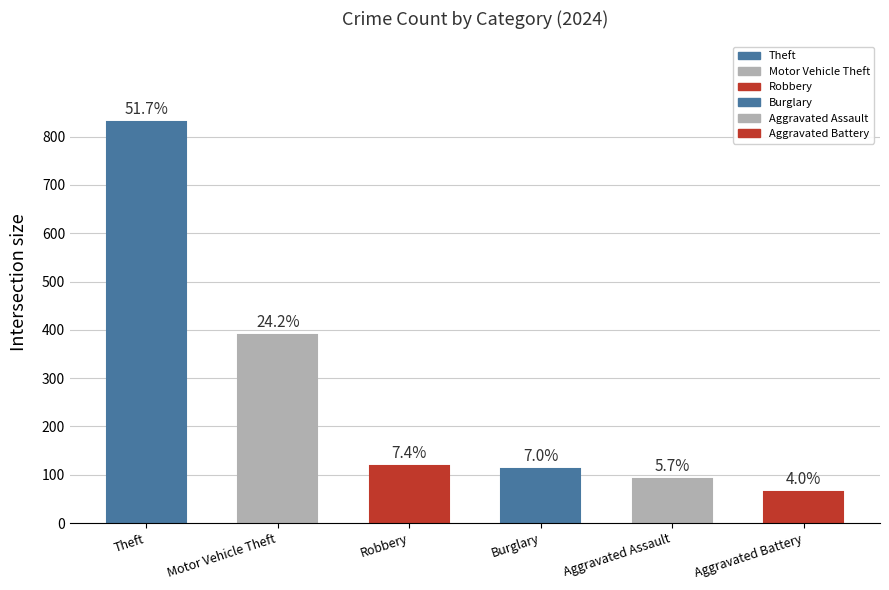

Reading right to left, list all the values displayed in this chart.

64	91	112	119	389	831